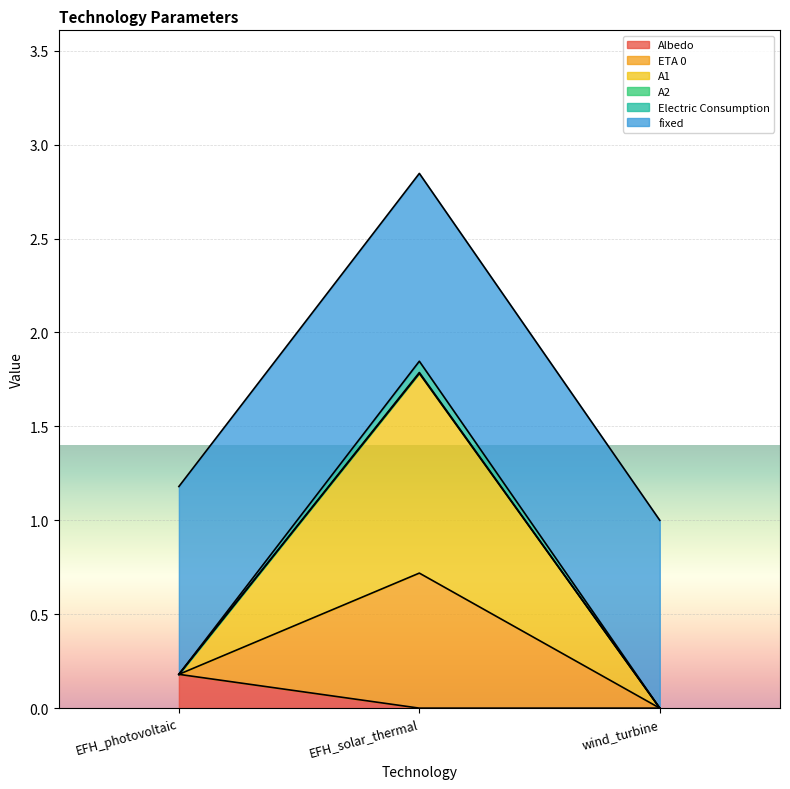

What is the total value across all series at EFH_photovoltaic?

1.2